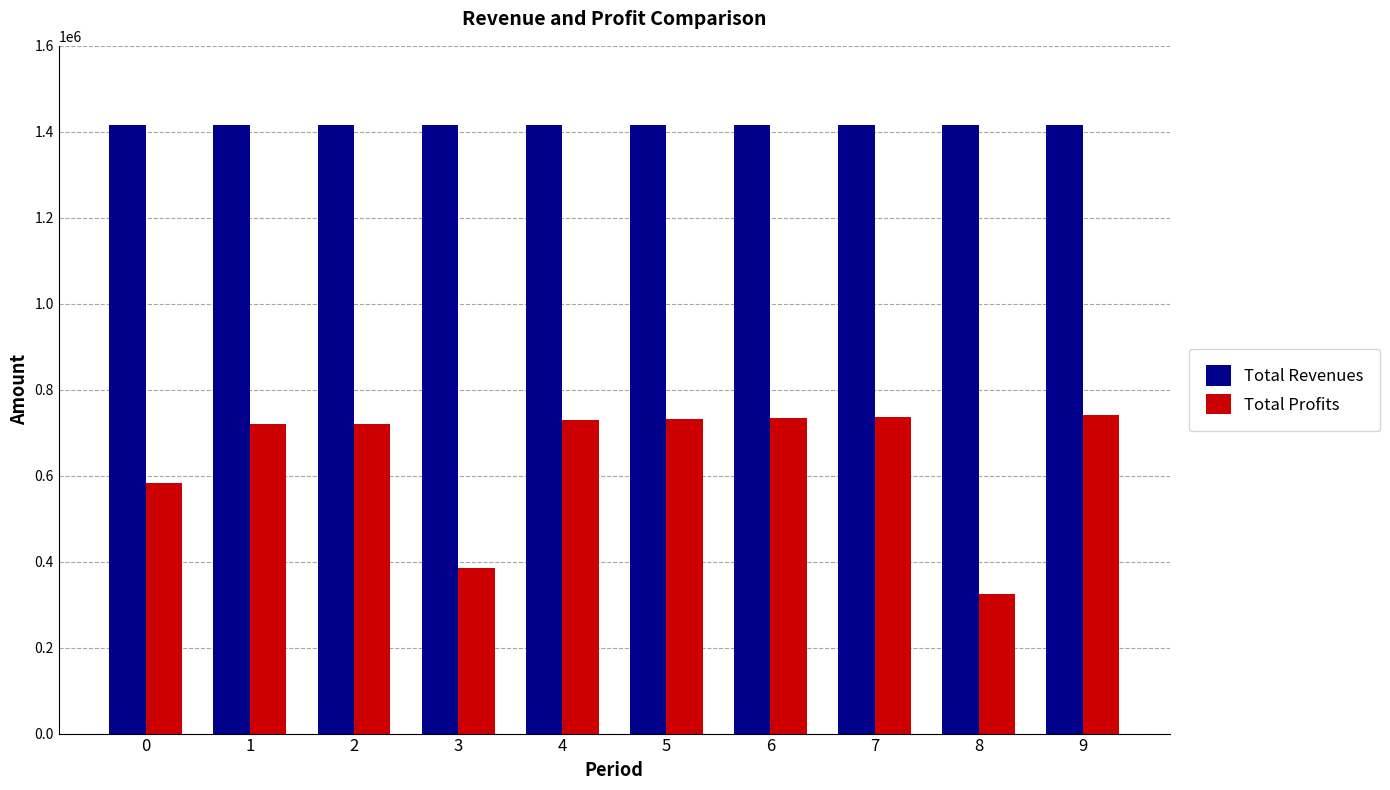

What is the total value across all series at 1?

2135230.0